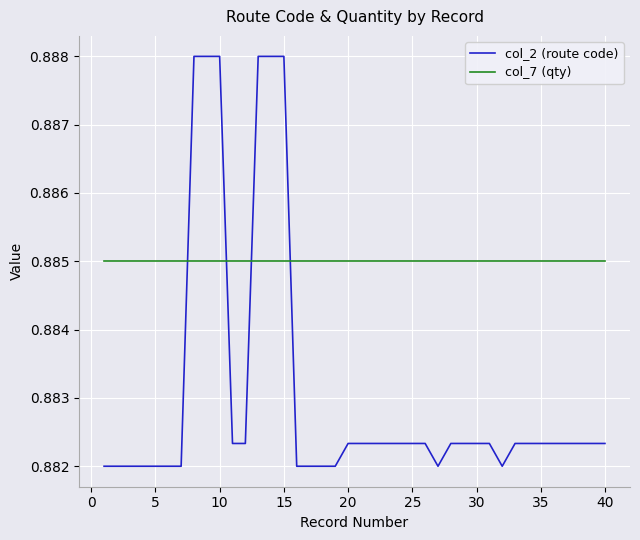

Which series has the largest total across all categories?

col_7 (qty)